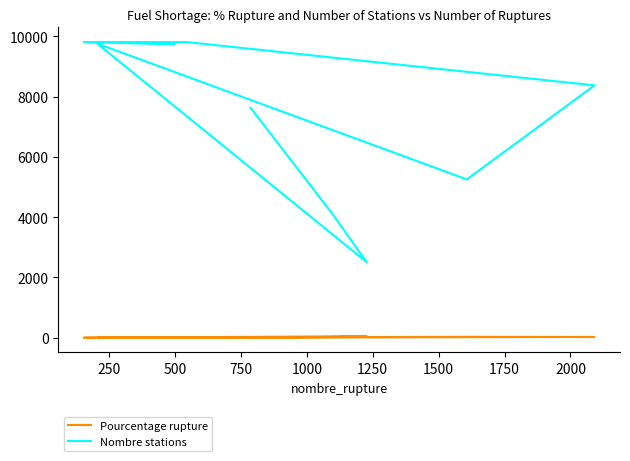

Which has a higher value, 1500 or 2000?

1500